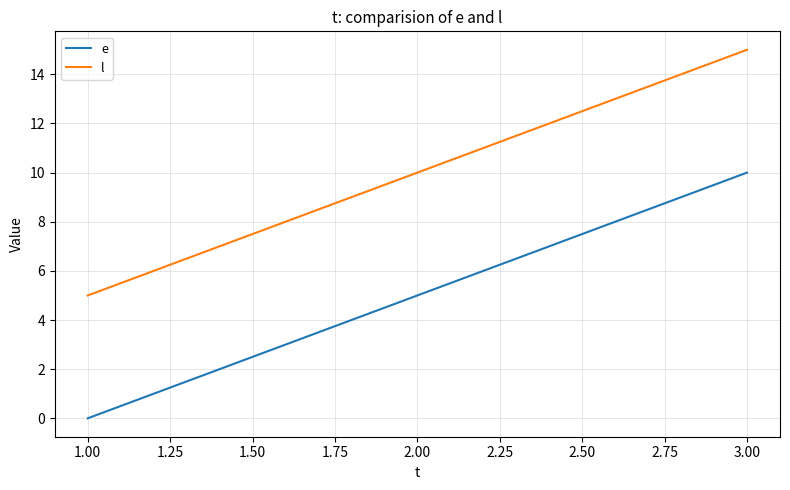

What is the difference between the e values at 2.00 and 3.00?

5